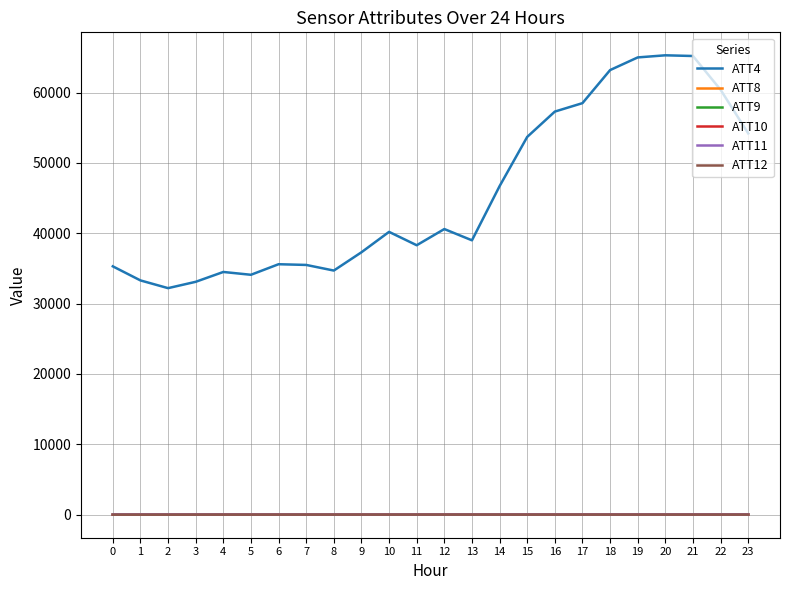

Does the chart have visible grid lines?

Yes